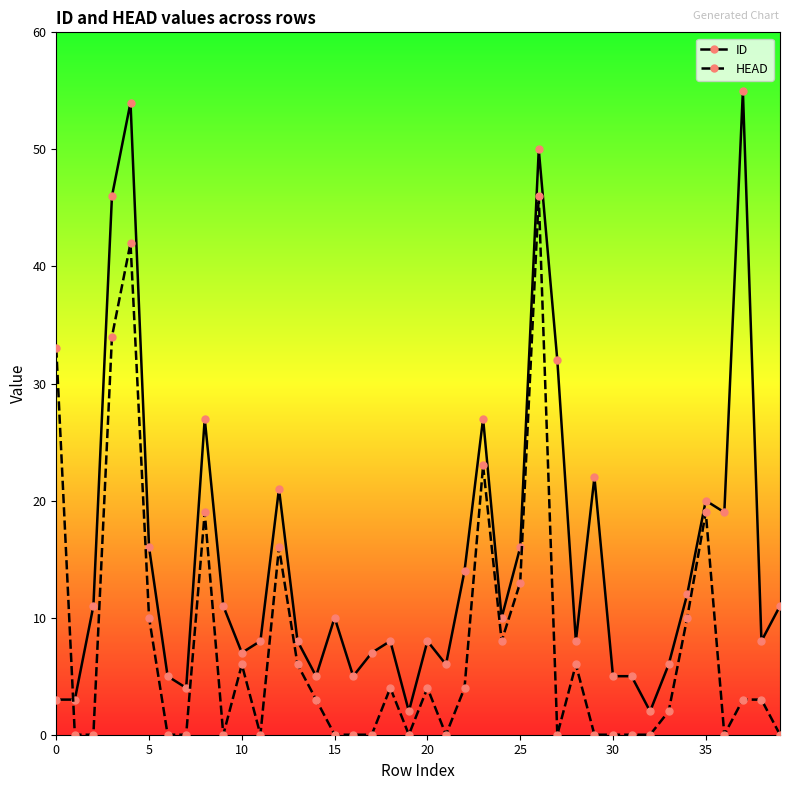

Which series has the widest spread of values?

ID